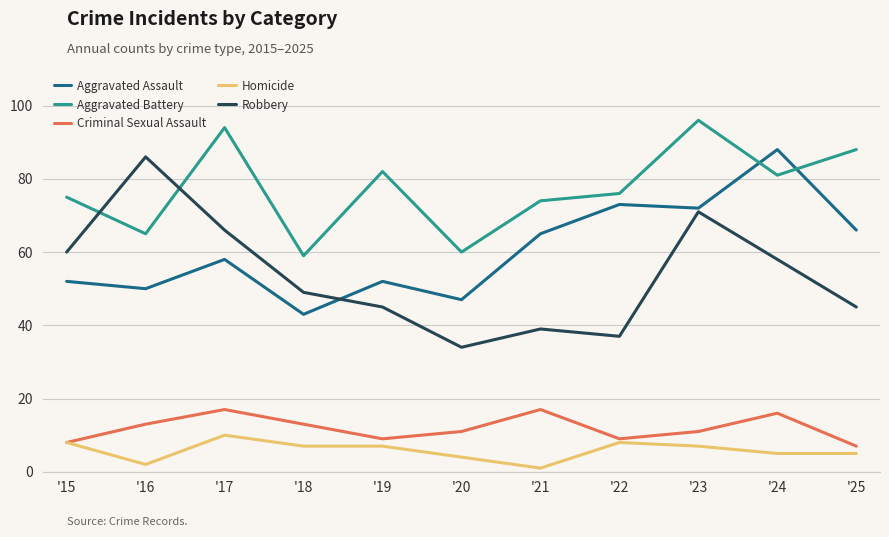

At which label does Robbery first exceed 49?

'15